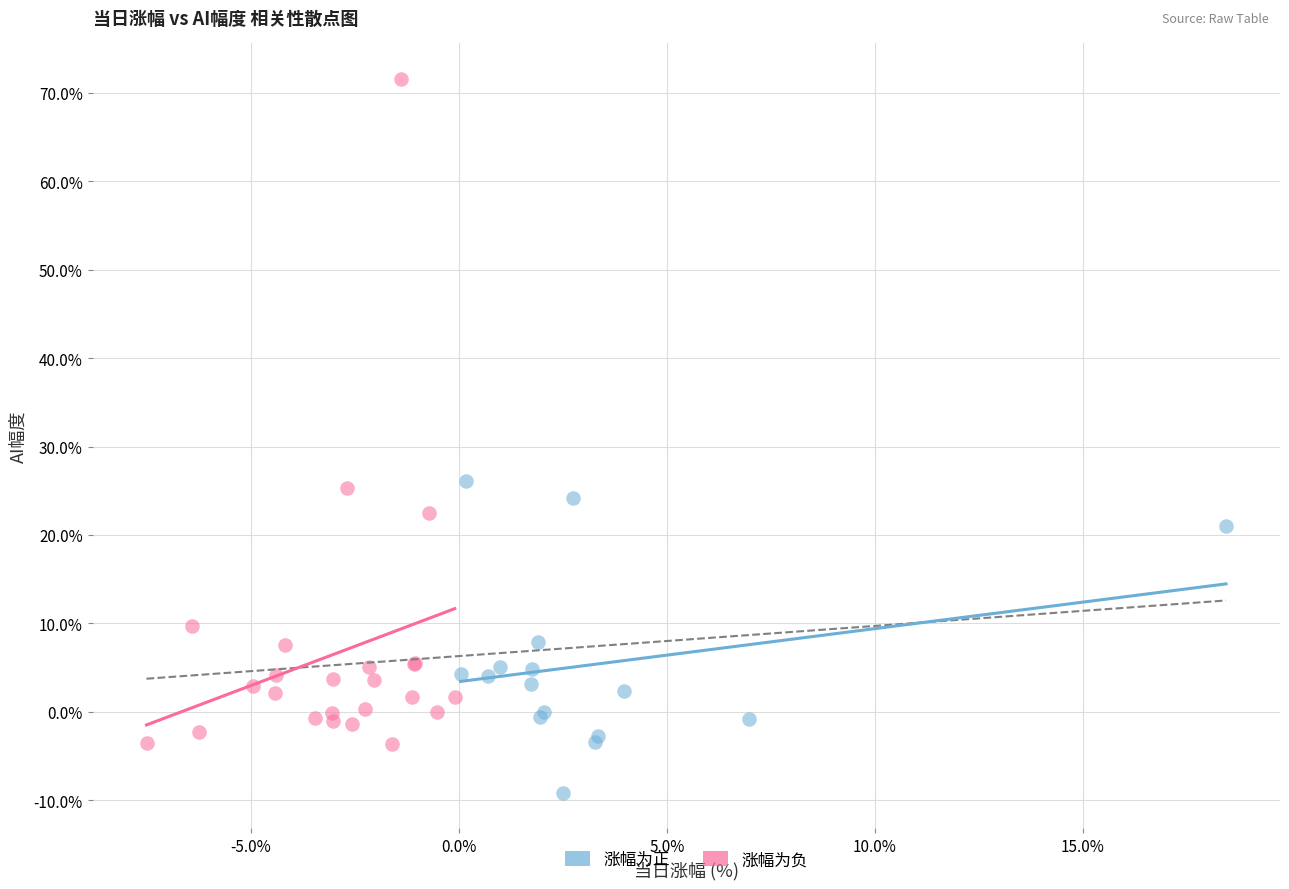

Which series has the largest Y range (max minus min)?

涨幅为负